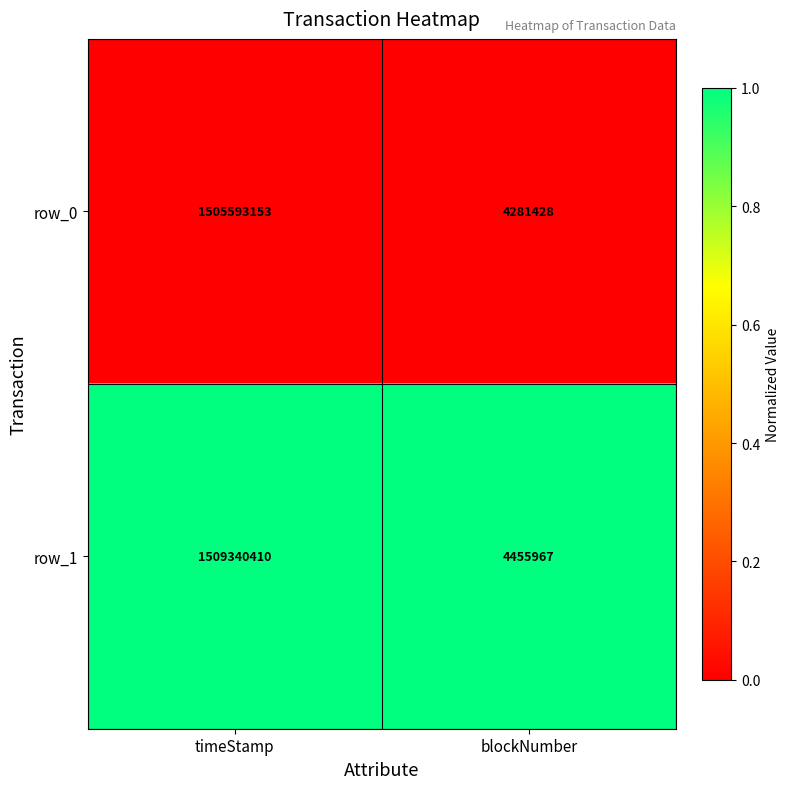

Which series changed the most between timeStamp and blockNumber?

row_1